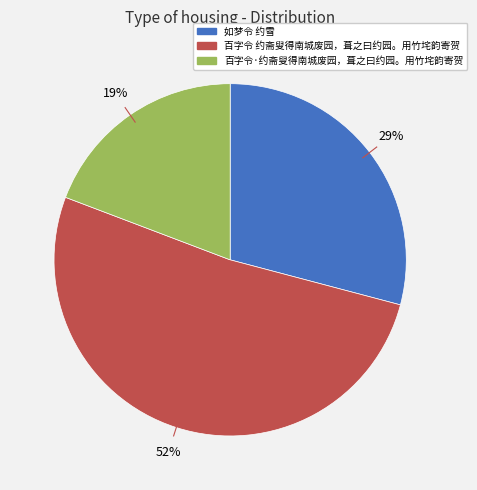

Which category has the smallest portion of the pie?

百字令·约斋叟得南城废园，葺之曰约园。用竹垞韵寄贺